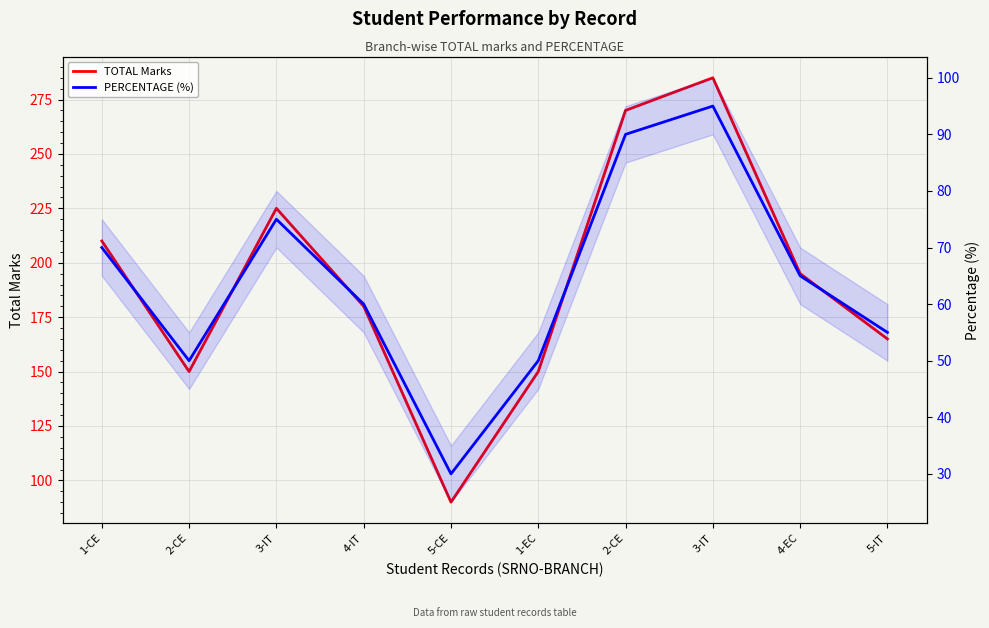

What is the smallest value displayed?

30